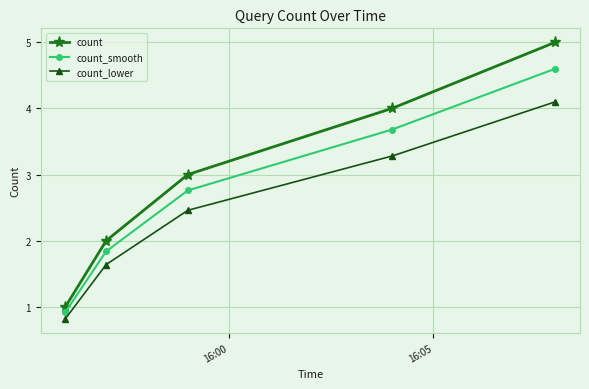

Which series has the widest spread of values?

count